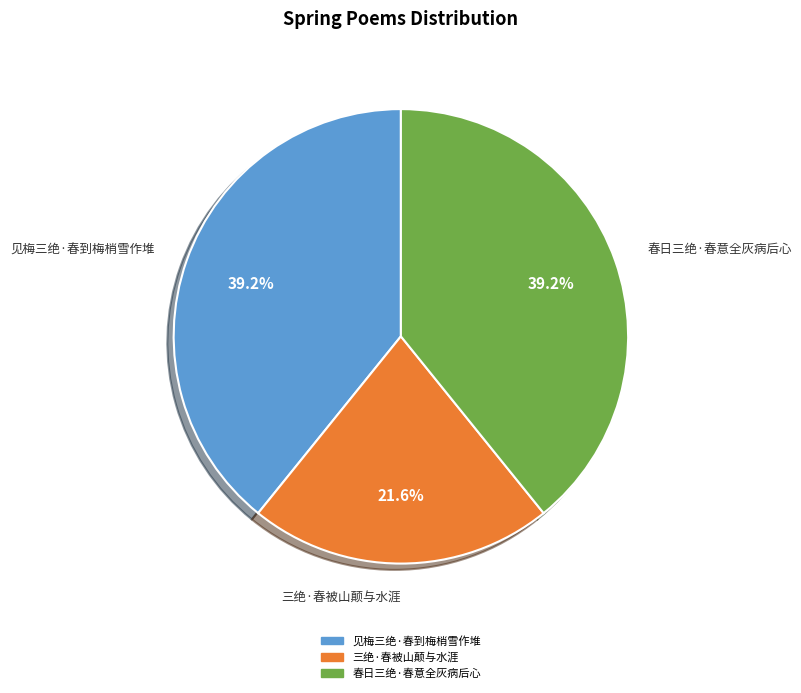

To the nearest percent, what is the combined percentage of 三绝·春被山颠与水涯 and 春日三绝·春意全灰病后心?

61%